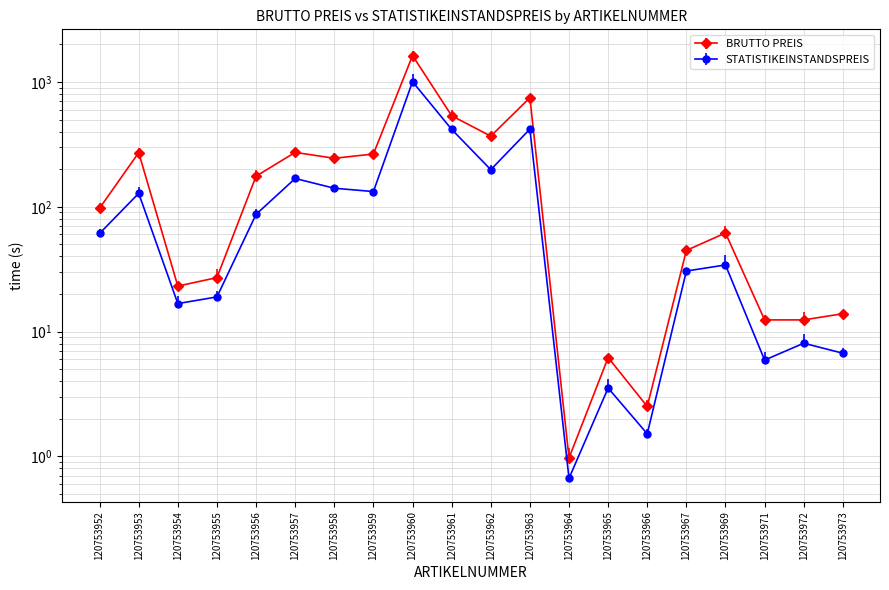

Rank the categories by BRUTTO PREIS value from lowest to highest.

120753964, 120753966, 120753965, 120753971, 120753972, 120753973, 120753954, 120753955, 120753967, 120753969, 120753952, 120753956, 120753958, 120753959, 120753953, 120753957, 120753962, 120753961, 120753963, 120753960